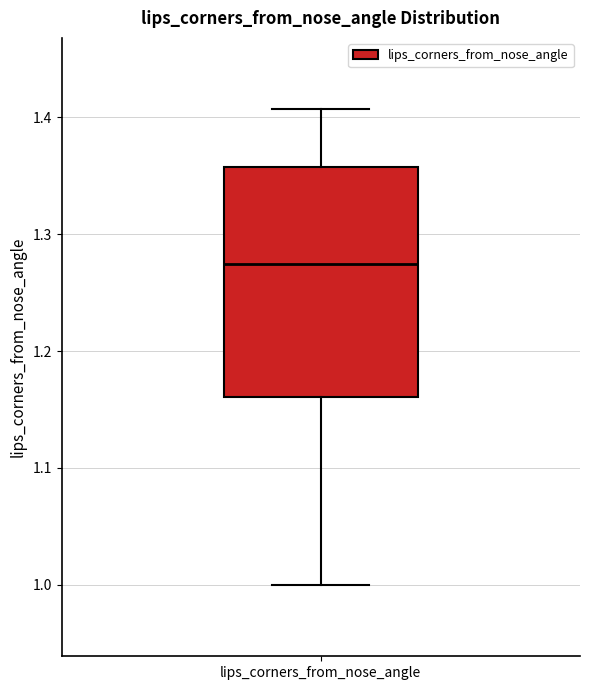

Where is the upper edge of the box for lips_corners_from_nose_angle on the y-axis? The values are not printed on the chart, so give them approximately, as read against the axis.

1.36